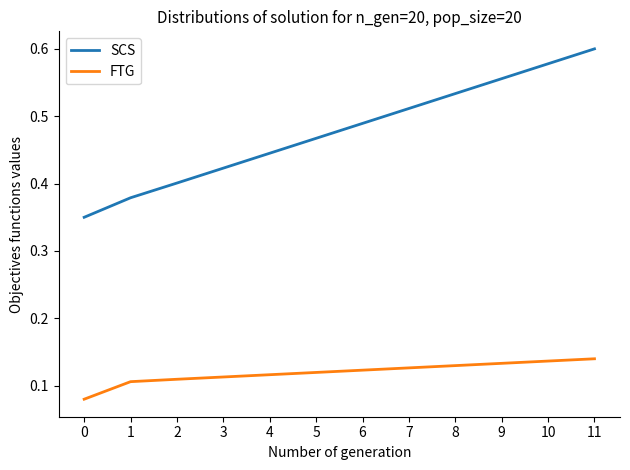

Which series has the largest total across all categories?

SCS